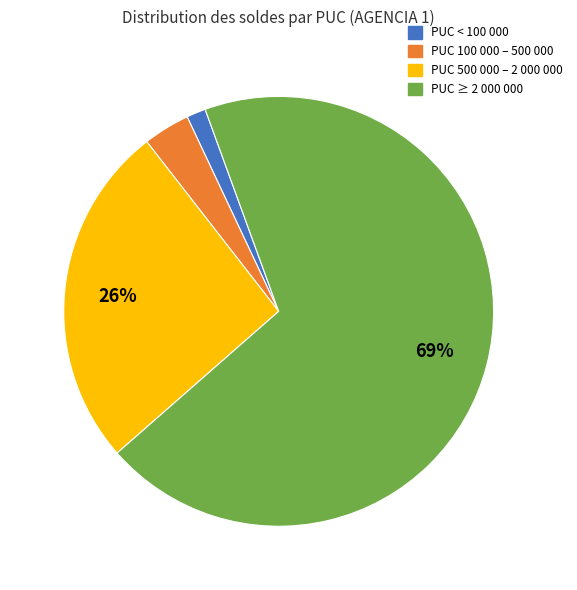

Is there a majority slice in this chart?

Yes